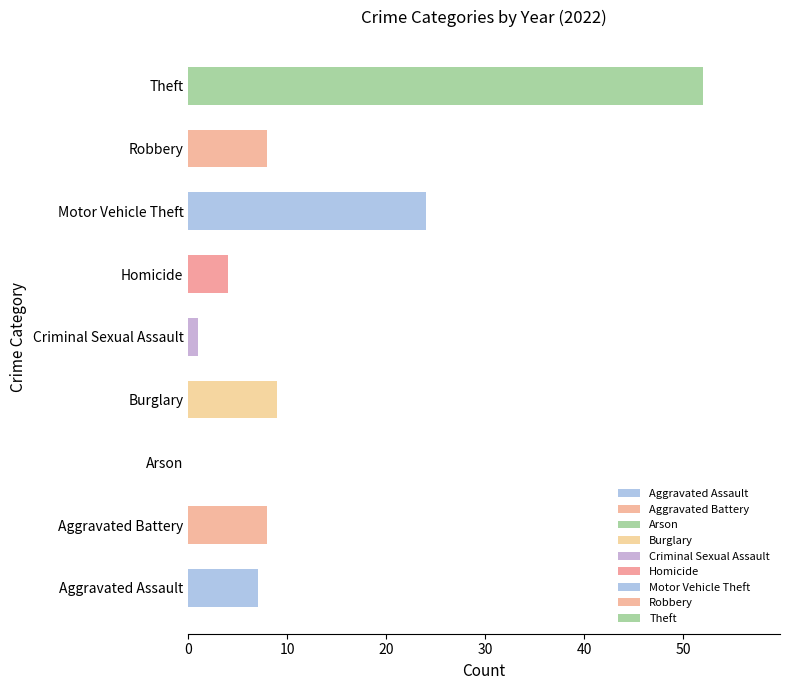

What is the ratio of the value at Aggravated Assault to the value at Motor Vehicle Theft?

0.3